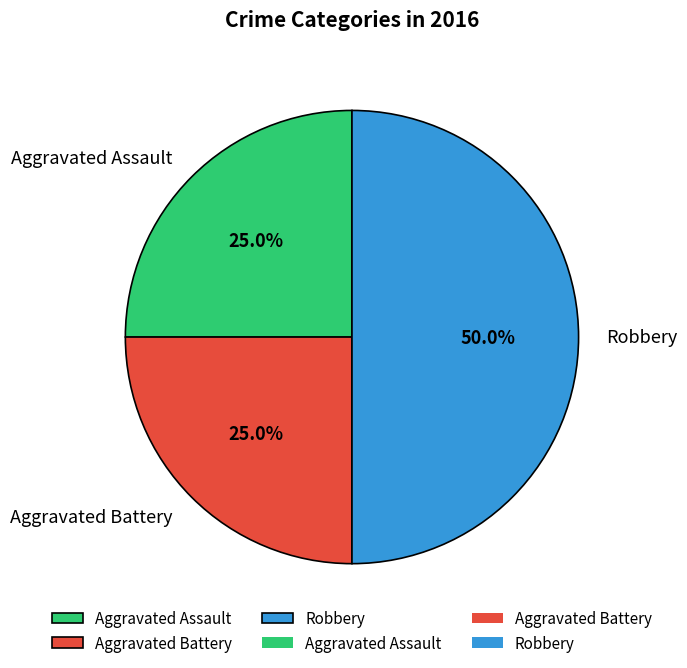

To the nearest percent, what is the average slice percentage?

33%